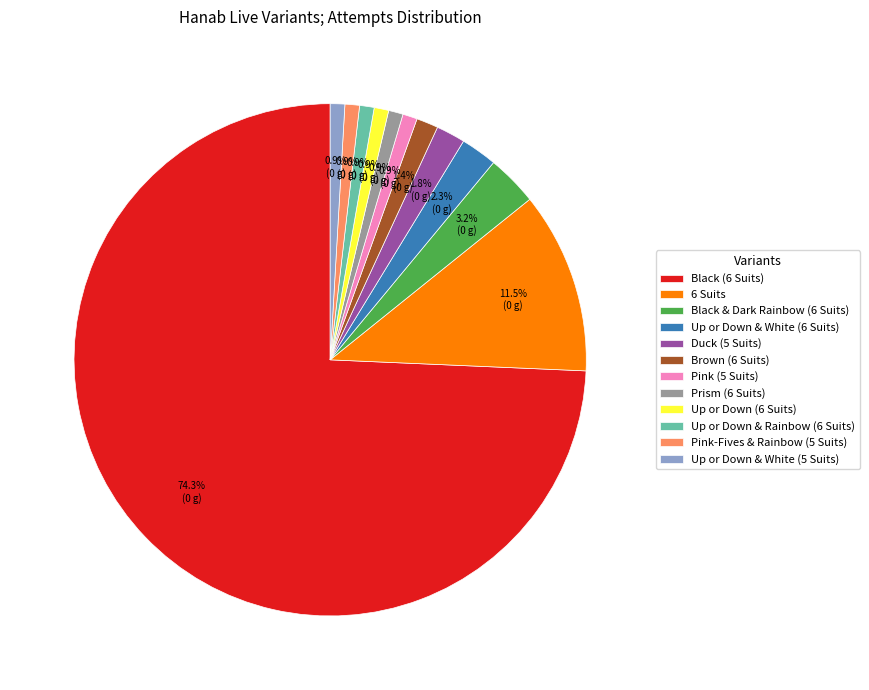

To the nearest percent, what is the combined percentage of Up or Down & White (5 Suits) and Pink-Fives & Rainbow (5 Suits)?

2%